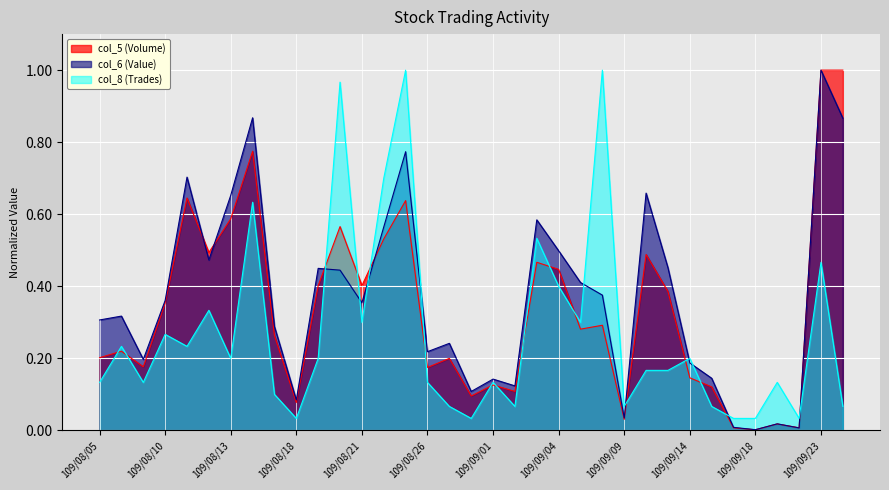

Which series changed the most between 109/09/04 and 109/09/15?

col_6 (Value)